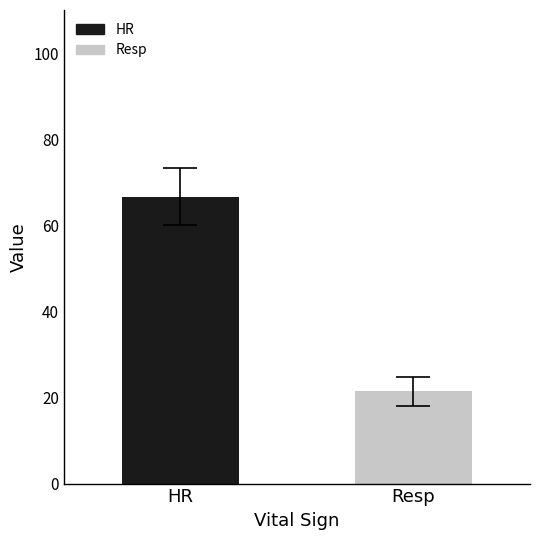

True or false: the data shows 21.4 at Resp.

True